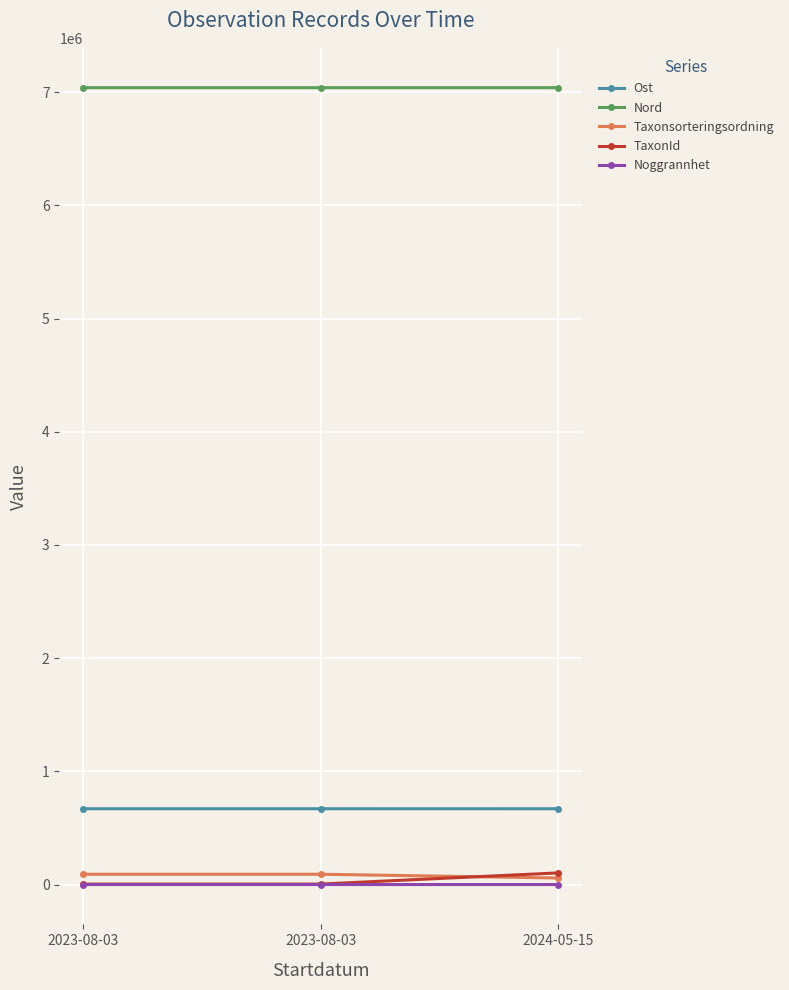

Reading left to right, extract all data points from this chart.

Ost: 2023-08-03=669607	2023-08-03=669593	2024-05-15=669456
Nord: 2023-08-03=7038790	2023-08-03=7038816	2024-05-15=7038923
Taxonsorteringsordning: 2023-08-03=91032	2023-08-03=91032	2024-05-15=57698
TaxonId: 2023-08-03=4364	2023-08-03=4364	2024-05-15=103008
Noggrannhet: 2023-08-03=25	2023-08-03=25	2024-05-15=10